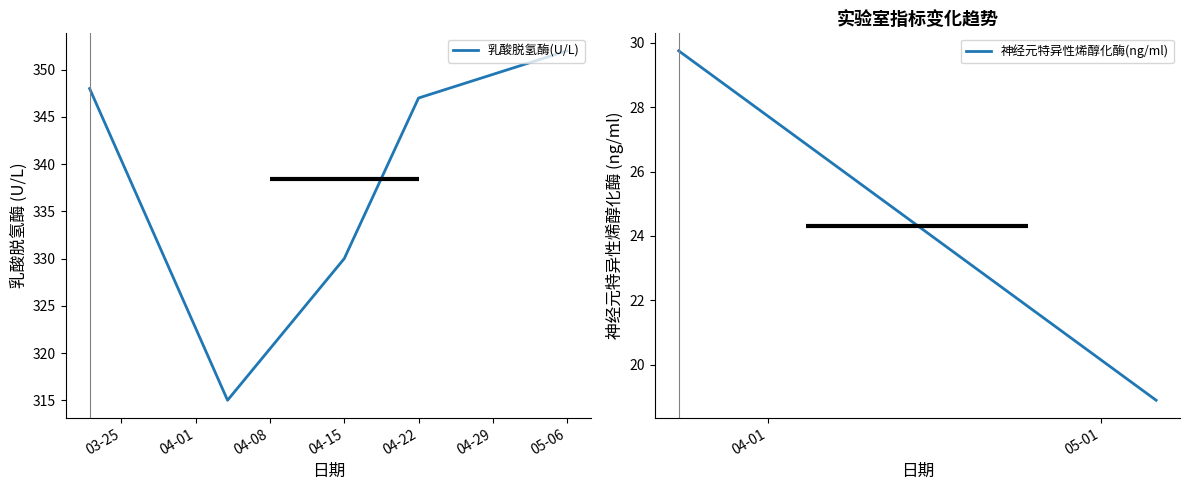

What is the difference between the maximum and second lowest values?

22